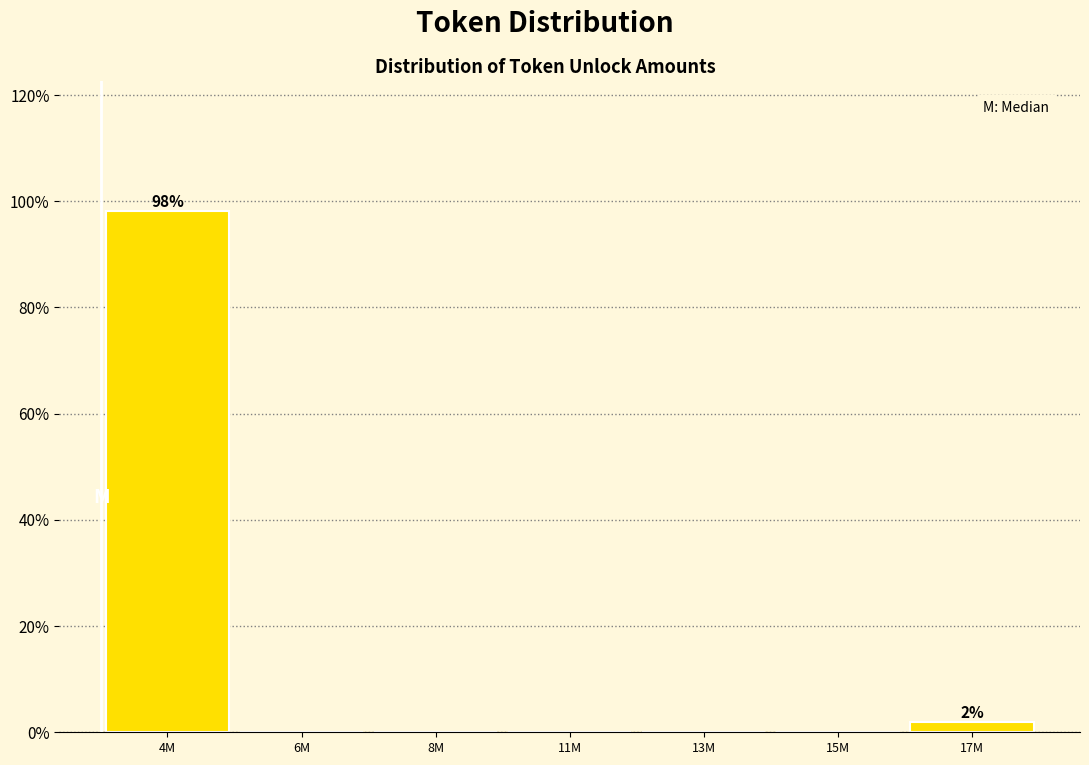

Reading right to left, what are all the values shown in this chart?

17M=1.9	15M=0.0	13M=0.0	11M=0.0	8M=0.0	6M=0.0	4M=98.1